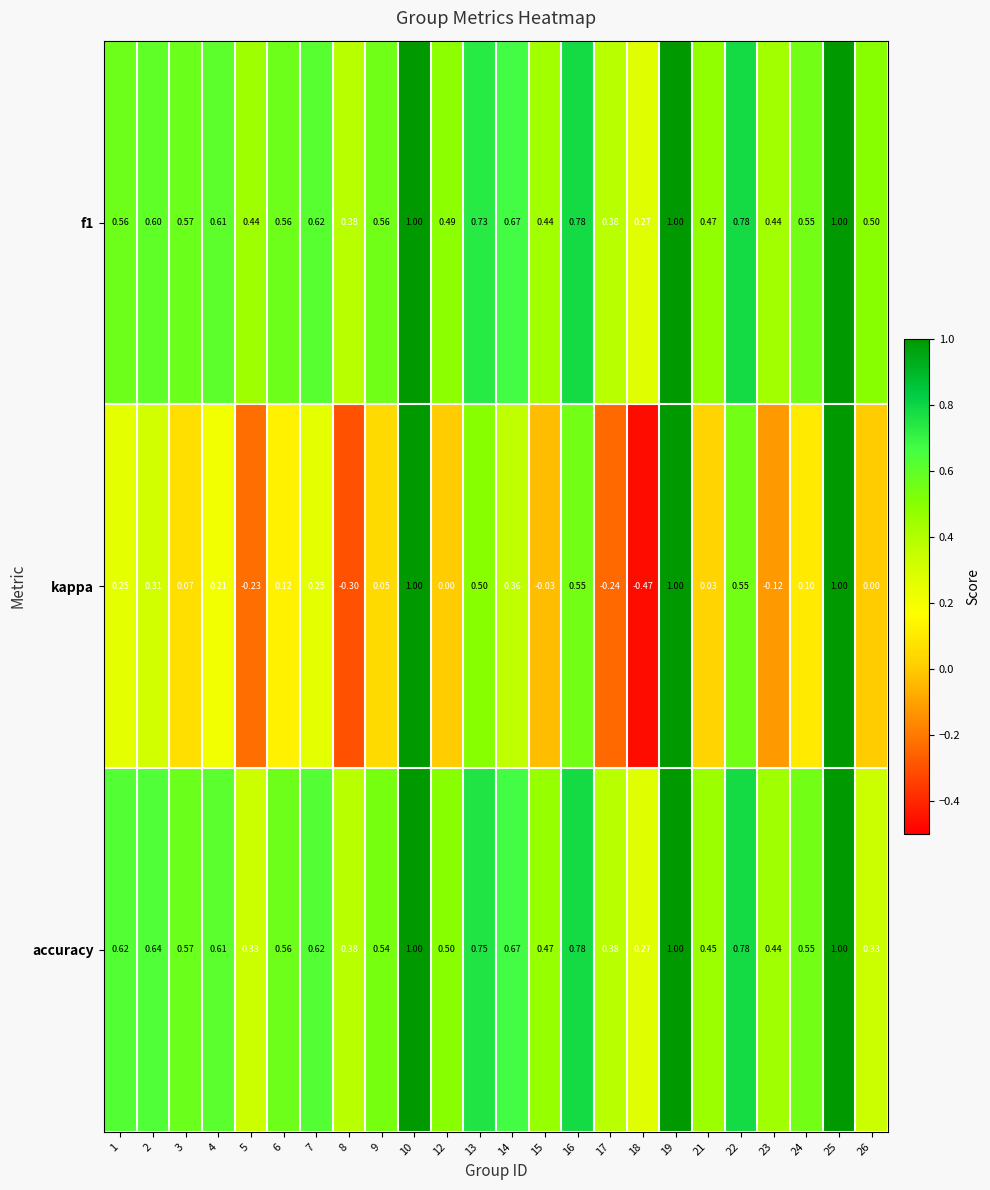

Which series changed the most between 13 and 25?

kappa